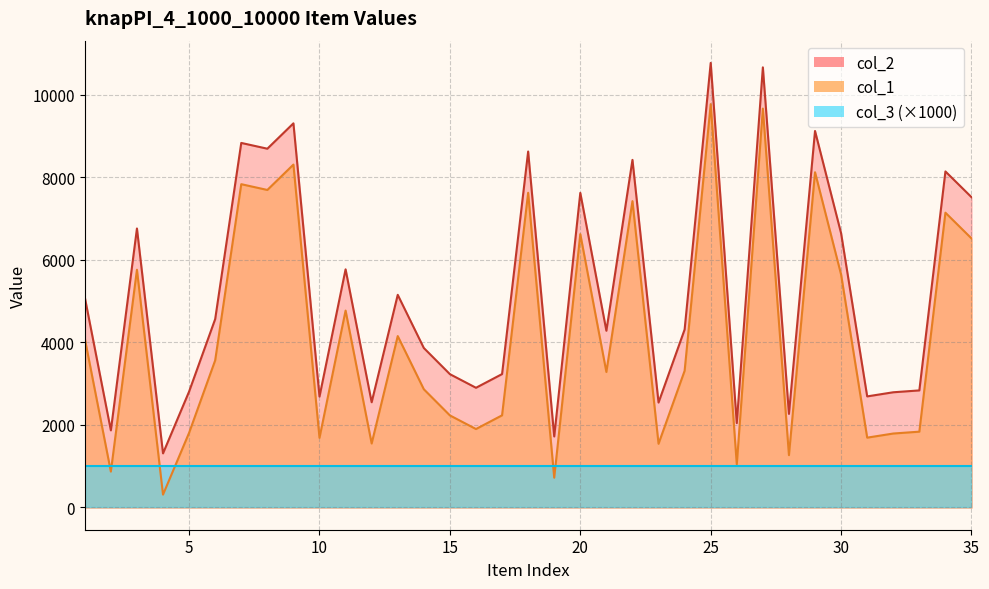

True or false: col_2 and col_1 cross at least once.

False